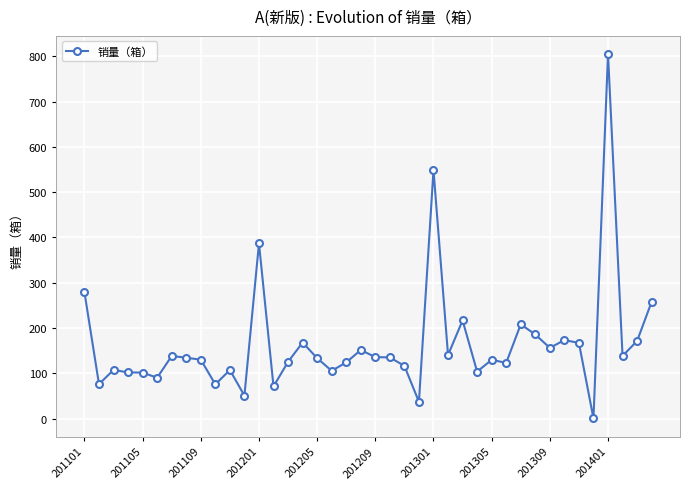

What is the value of the 28th point from the left?

103.7